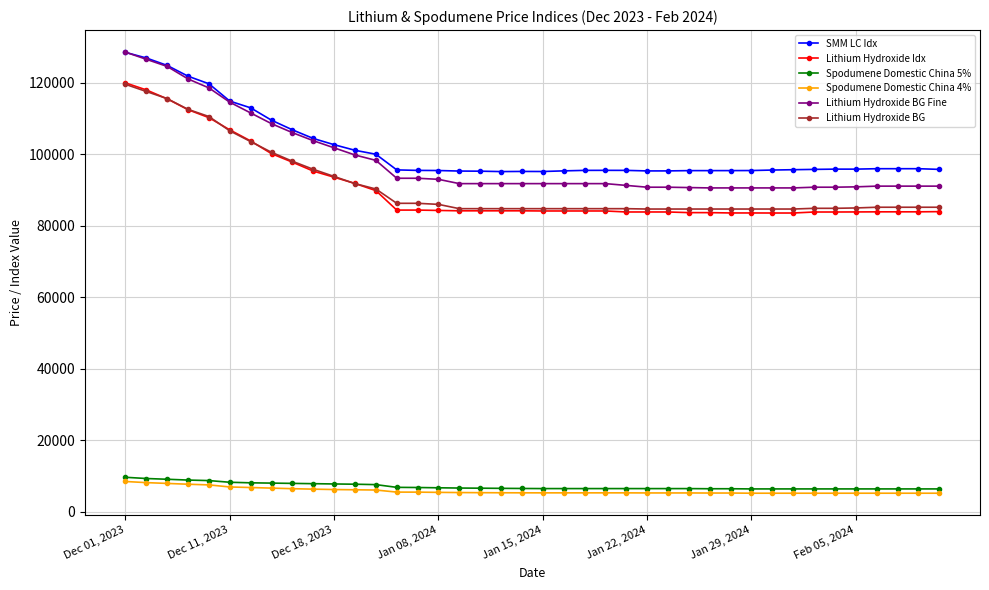

Count the number of data series in this chart.

6